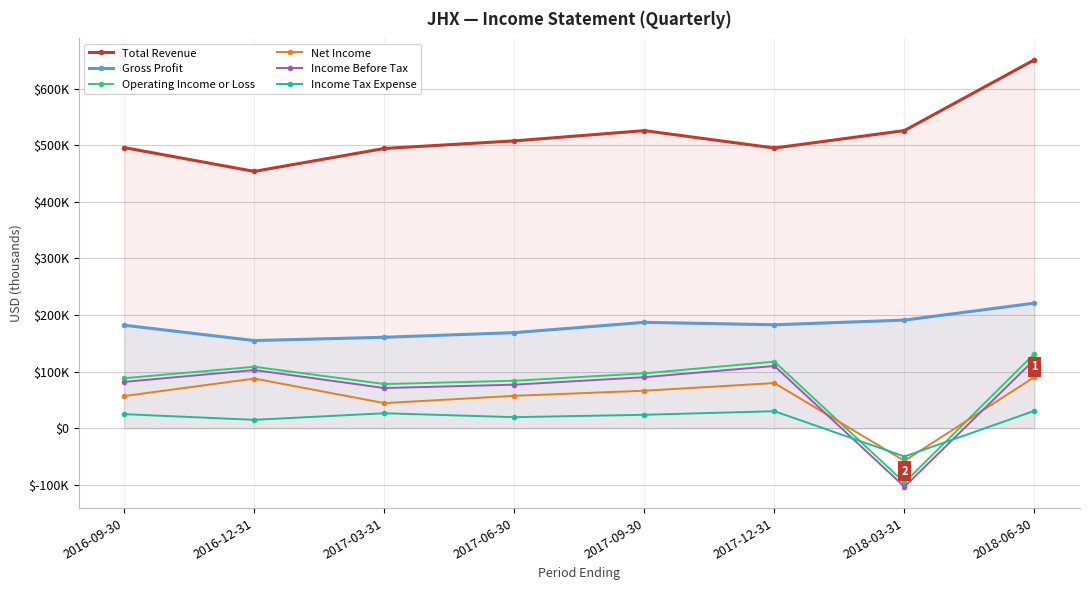

How many negative values does the Operating Income or Loss series have?

1